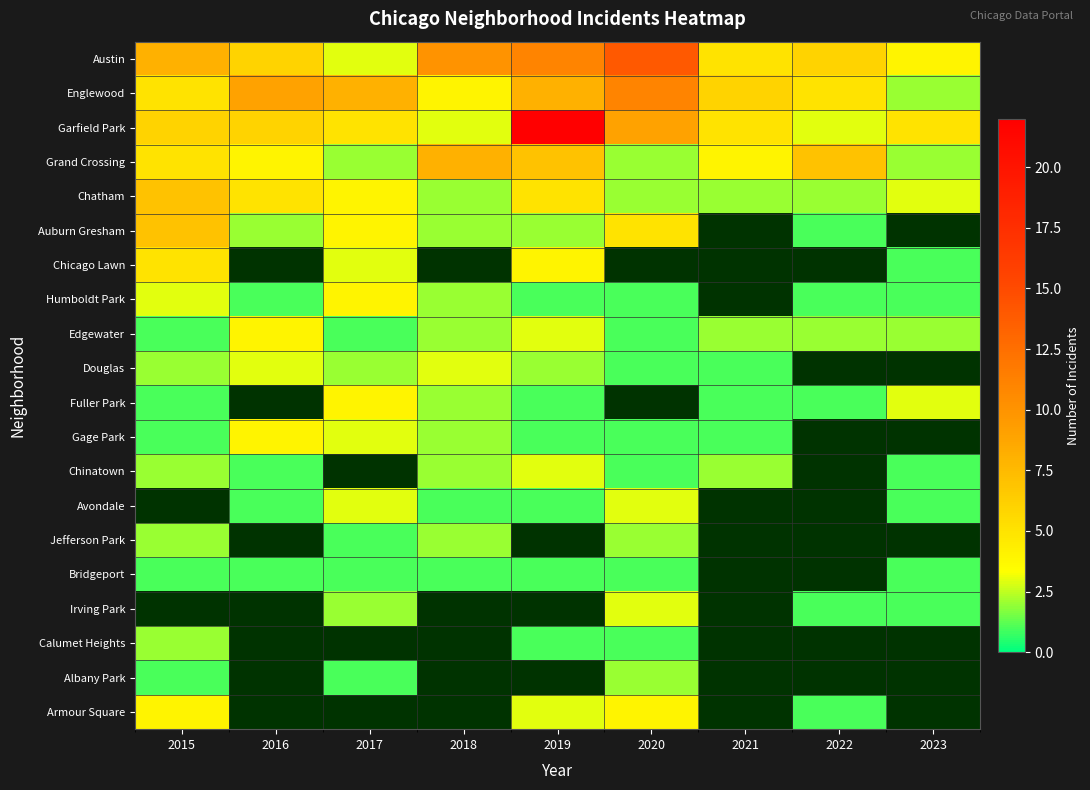

Which series has the widest spread of values?

Garfield Park